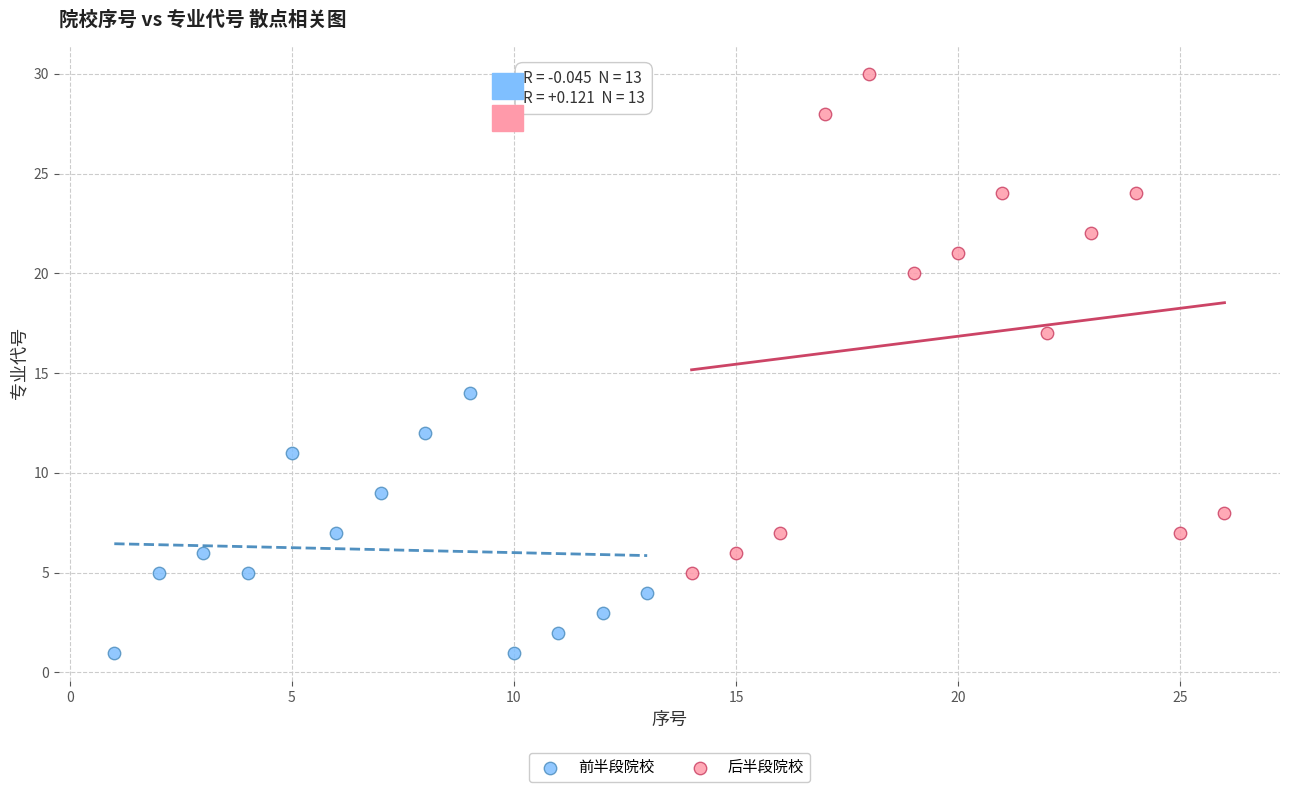

Which series reaches the maximum Y coordinate?

后半段院校